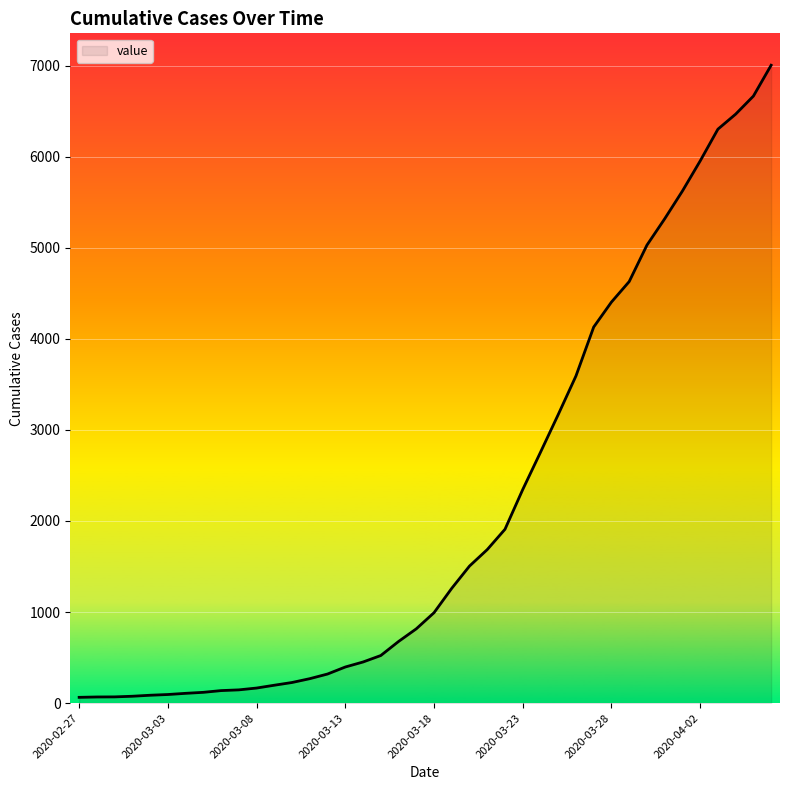

What is the difference between the maximum and minimum values?

6939